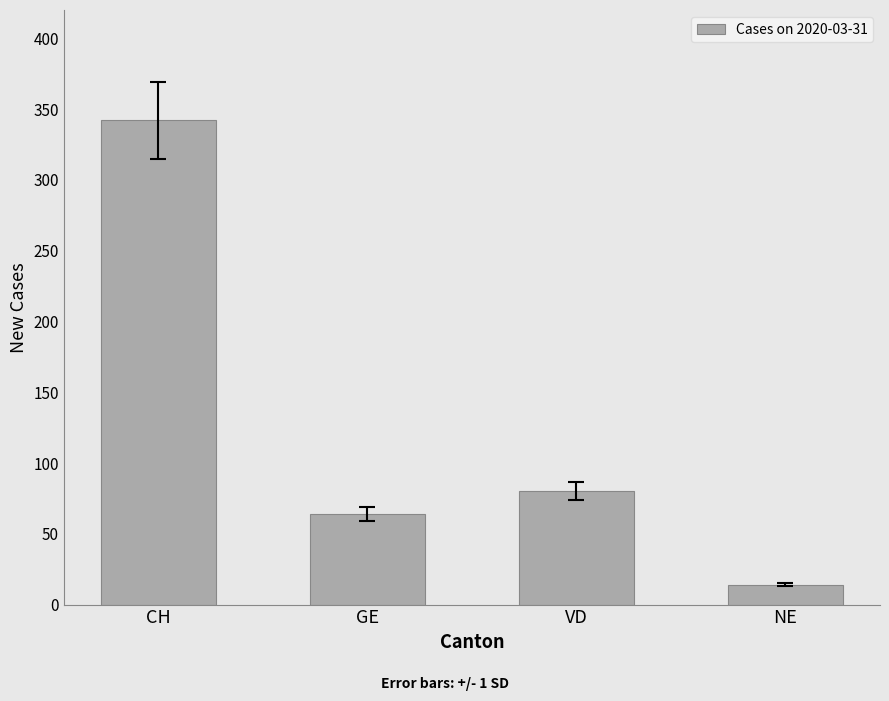

How many values are below 80?

2